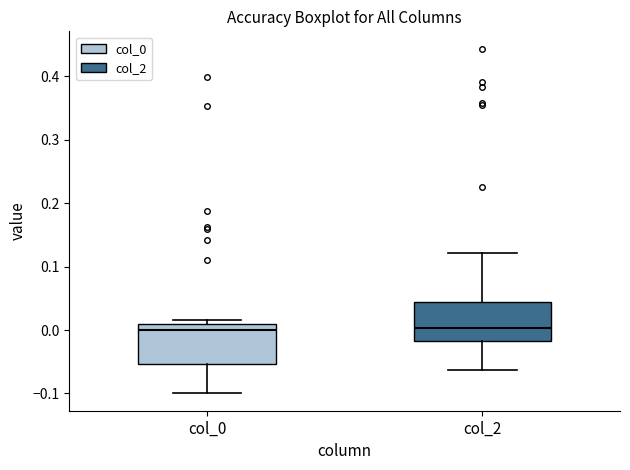

Reading left to right, transcribe this box plot: for each box, give where its median line is, the range the box spans, and where its two whiskers end, as read against the y-axis. The values are not printed on the chart, so give them approximately, as read against the axis.

col_0: median 0.00, box -0.05 to 0.01, whiskers -0.10 to 0.02
col_2: median 0.00, box -0.02 to 0.04, whiskers -0.06 to 0.12